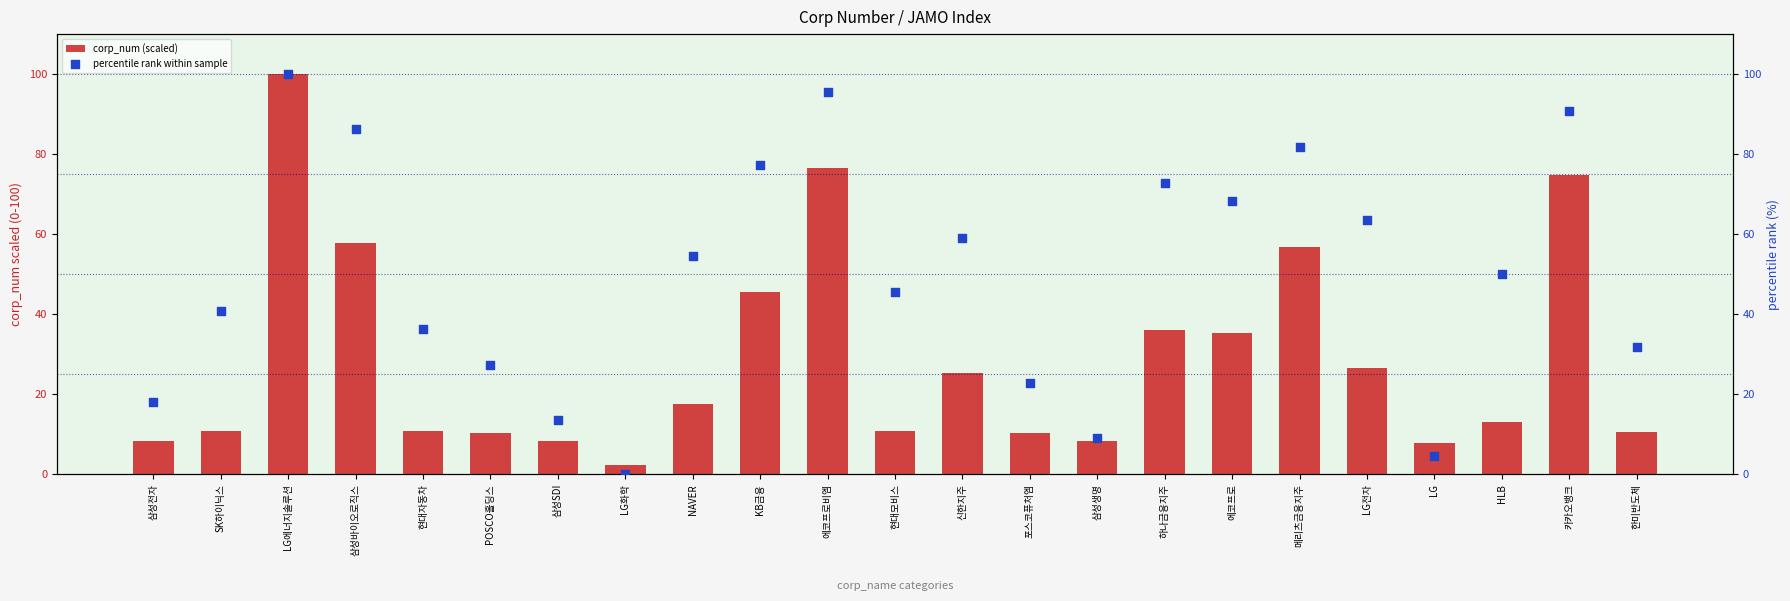

At how many categories does at least one series exceed 12?

20